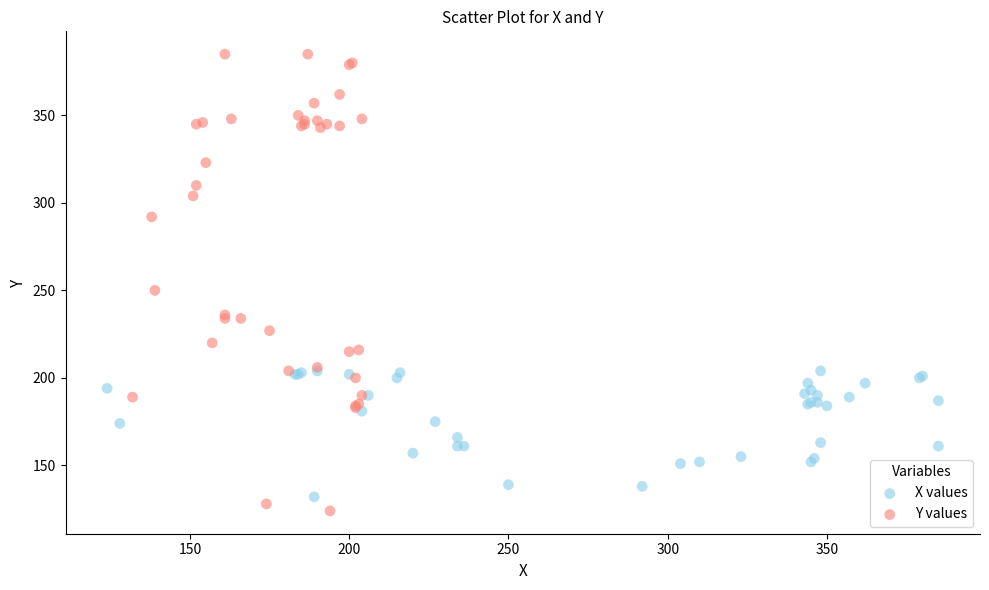

Which series contains the highest Y value?

Y values